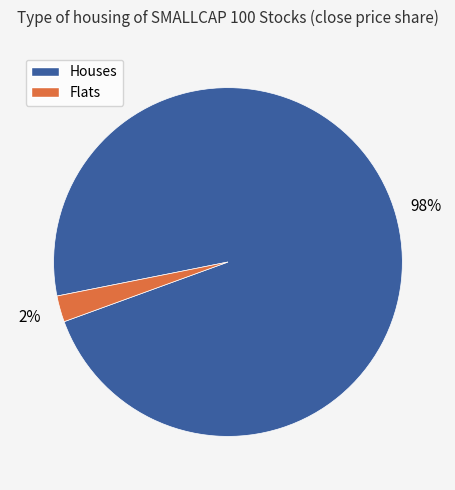

To the nearest percent, what is the average slice percentage?

50%